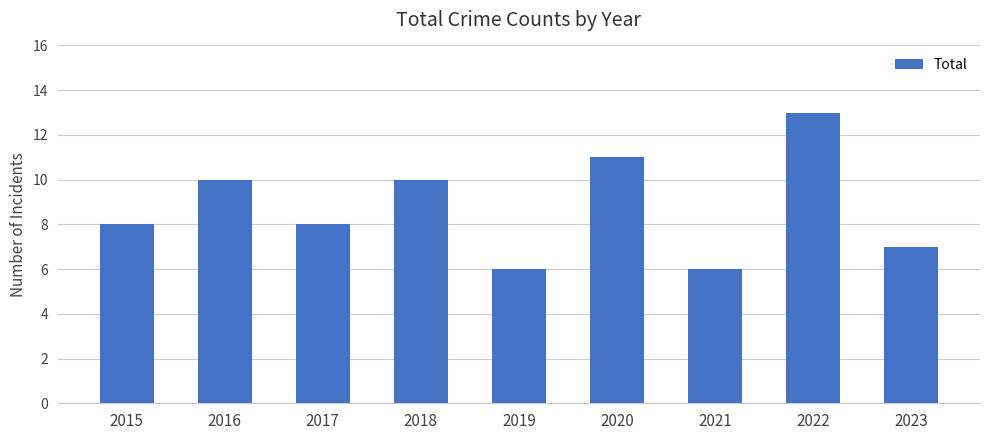

What is the difference between the second highest and minimum values?

5